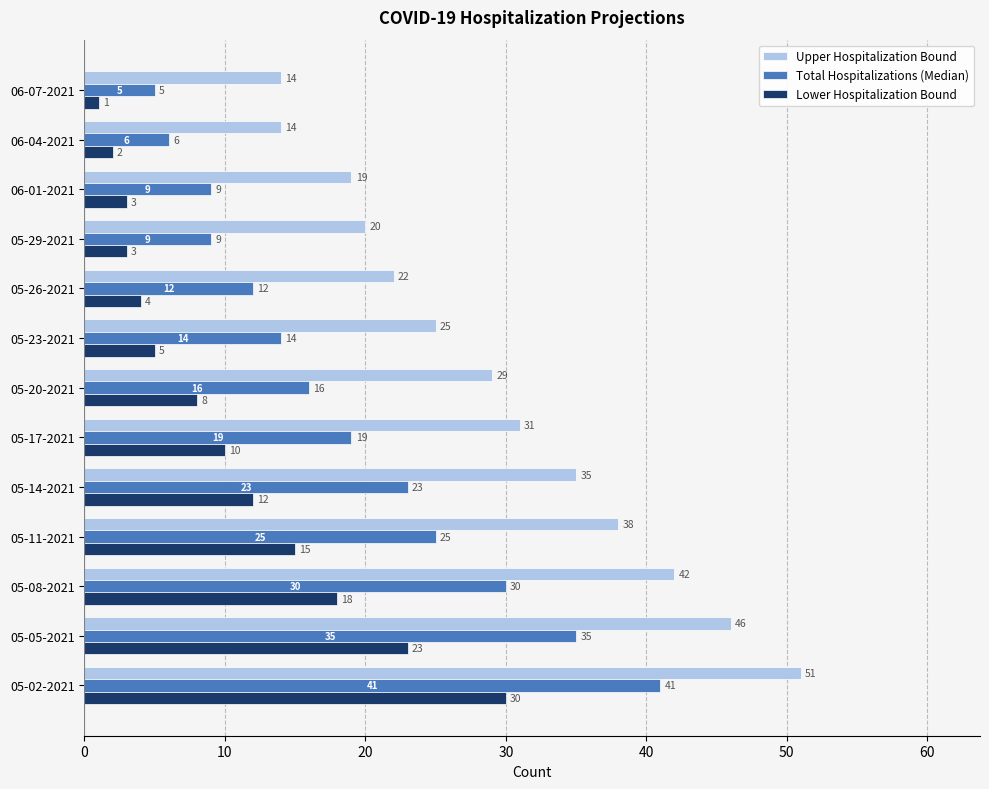

What is the total value across all series at 06-04-2021?

22